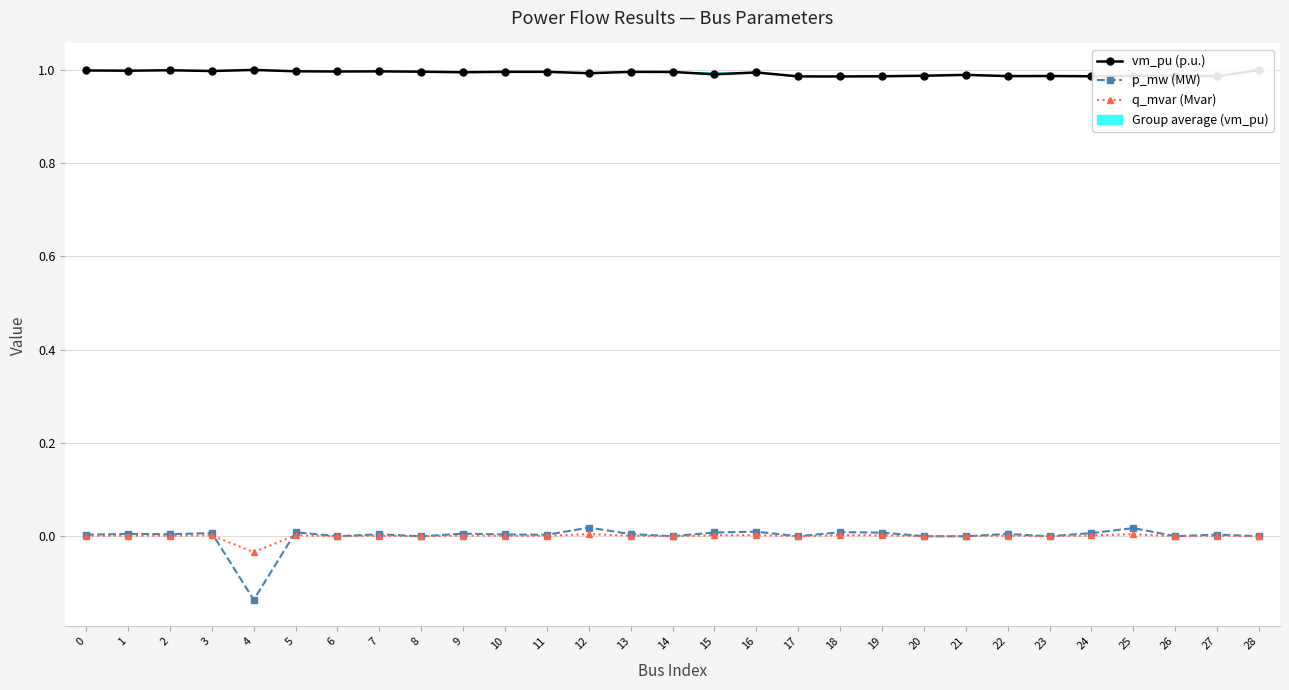

True or false: vm_pu (p.u.) has more than 0 points higher than both neighbors.

True